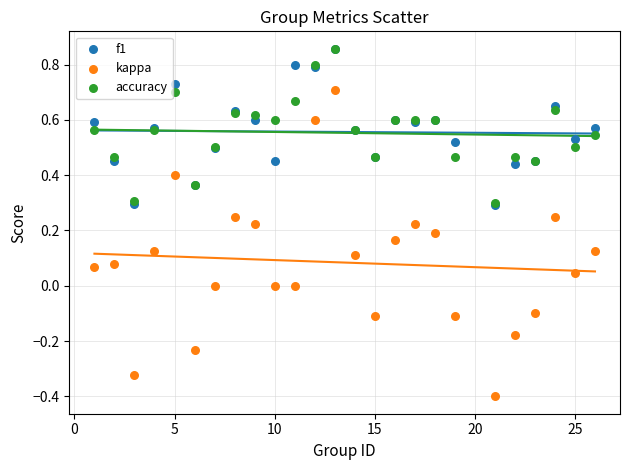

What are all the series names shown in the legend?

f1, kappa, accuracy